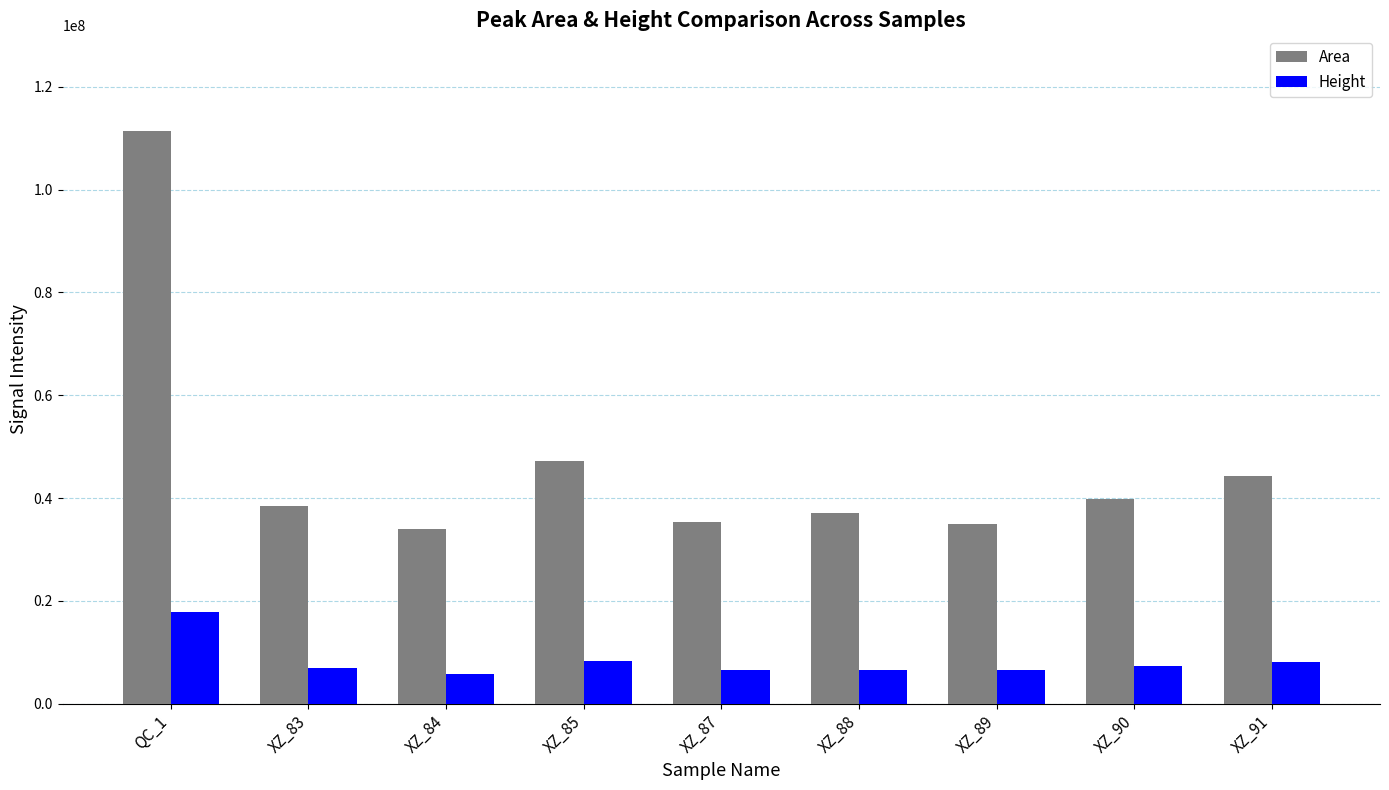

What is the total value across all series at XZ_88?

43666356.1